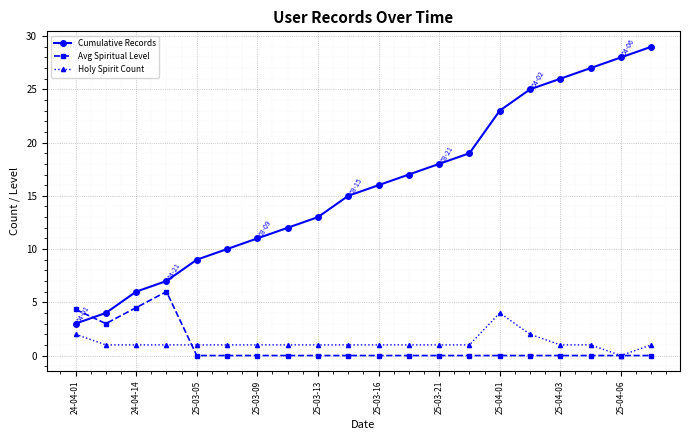

Rank the series by their maximum value, from highest to lowest.

Cumulative Records, Avg Spiritual Level, Holy Spirit Count